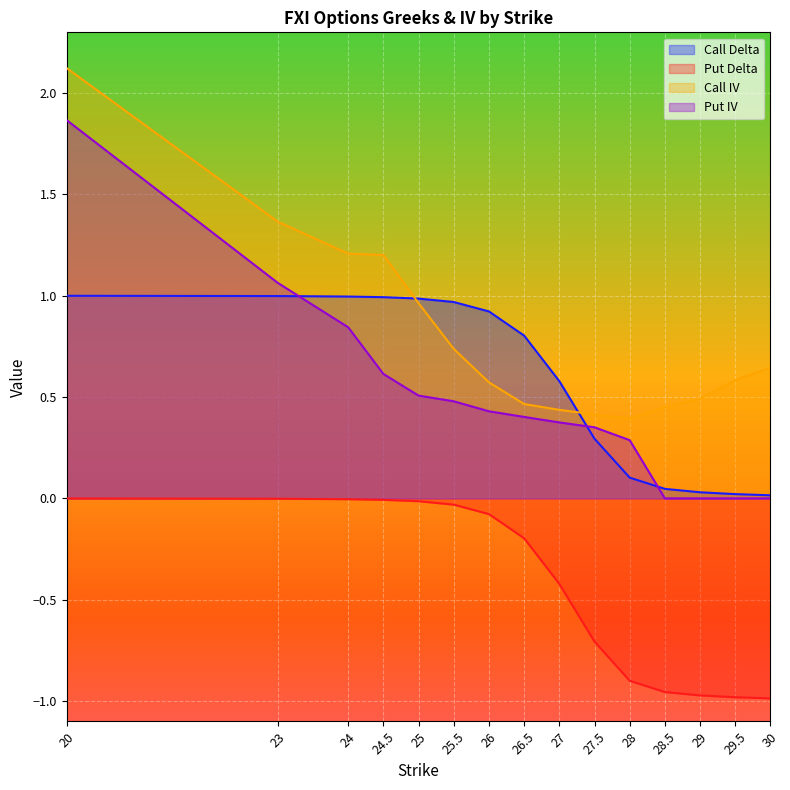

Where is Put IV nearest to the value 0?

28.5